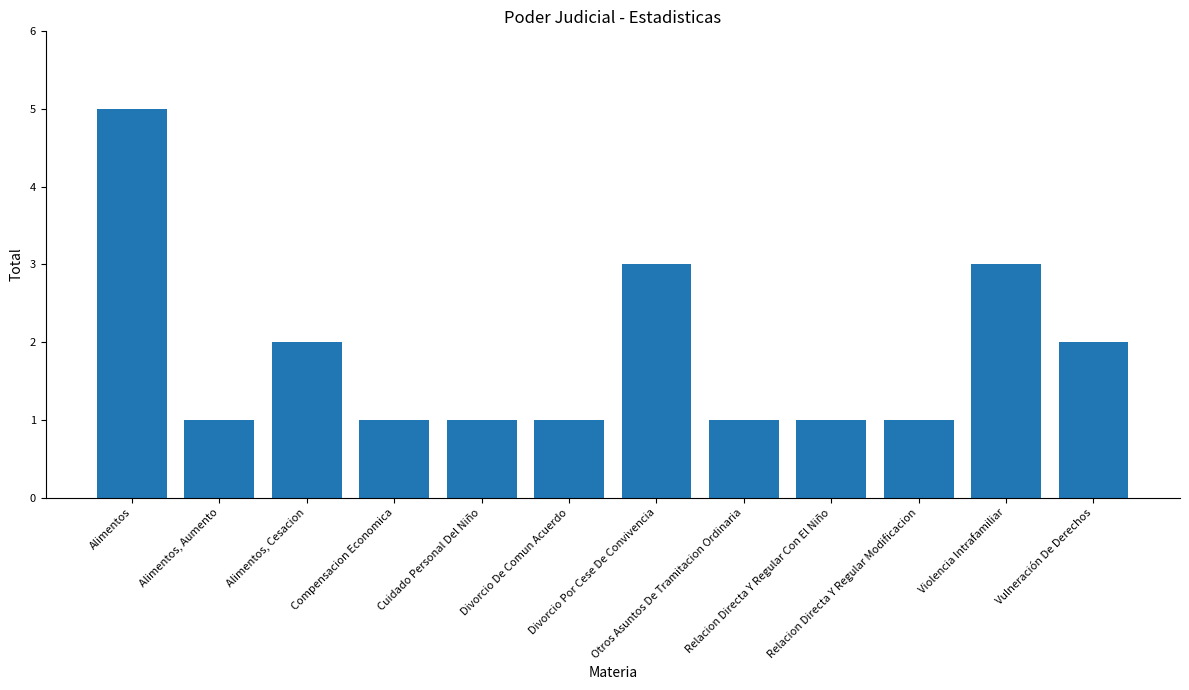

Count the values in the range 1 to 3.

11